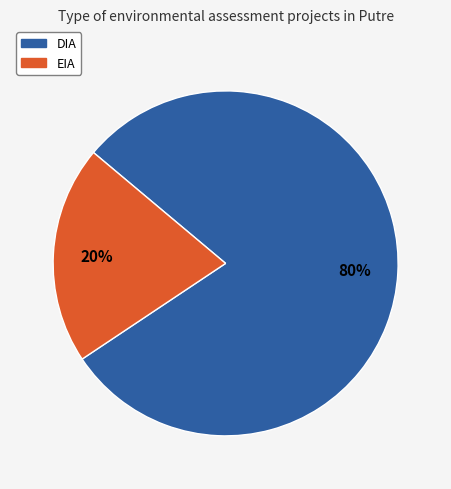

Combined, do DIA and EIA account for over 50%?

Yes